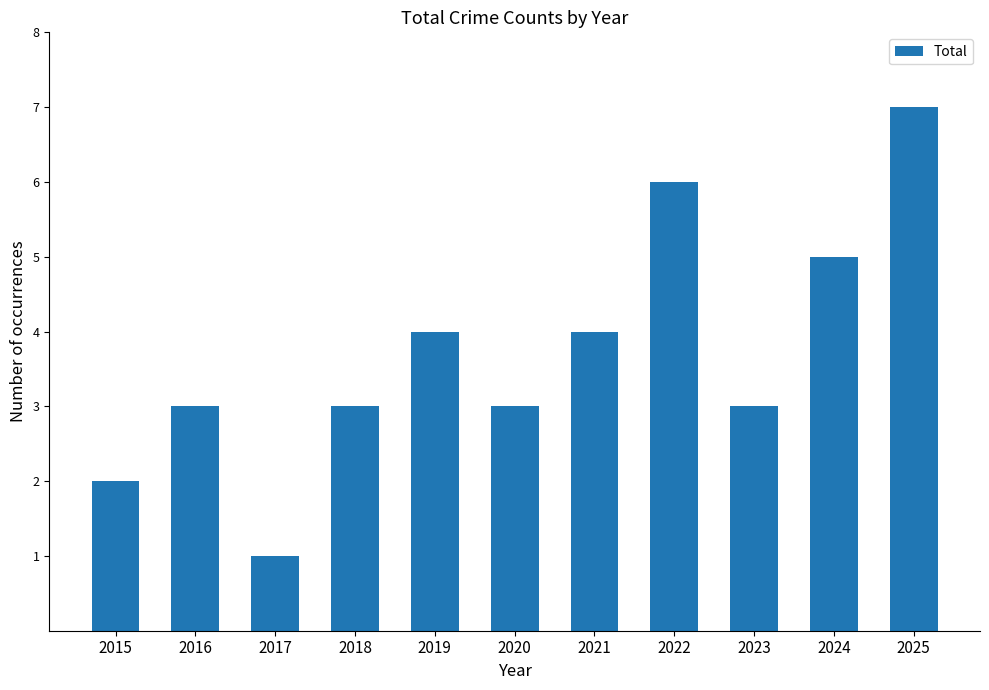

Which category has the lowest value across all series?

2017